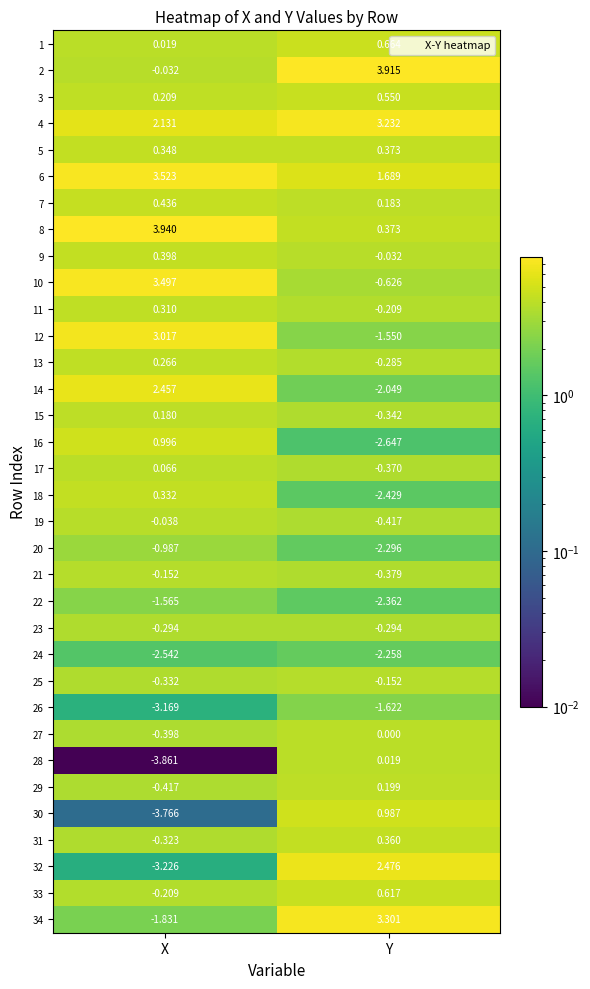

At which category is the sum across all series the highest?

X